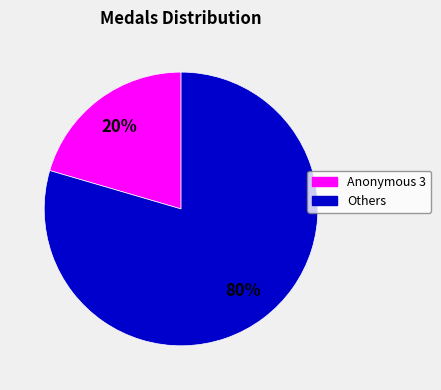

To the nearest percent, what is the average slice percentage?

50%